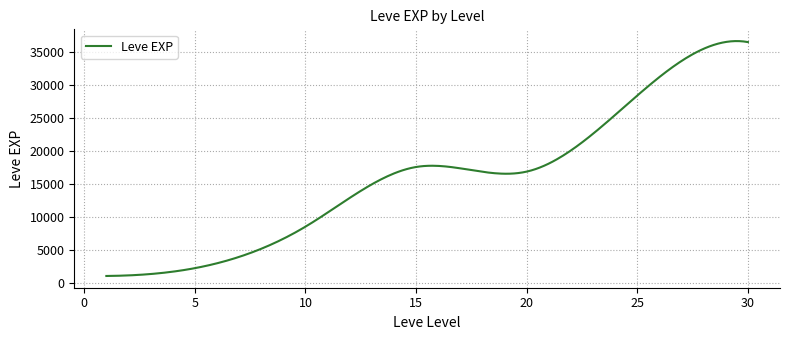

What is the difference between the maximum and minimum values?

35597.4